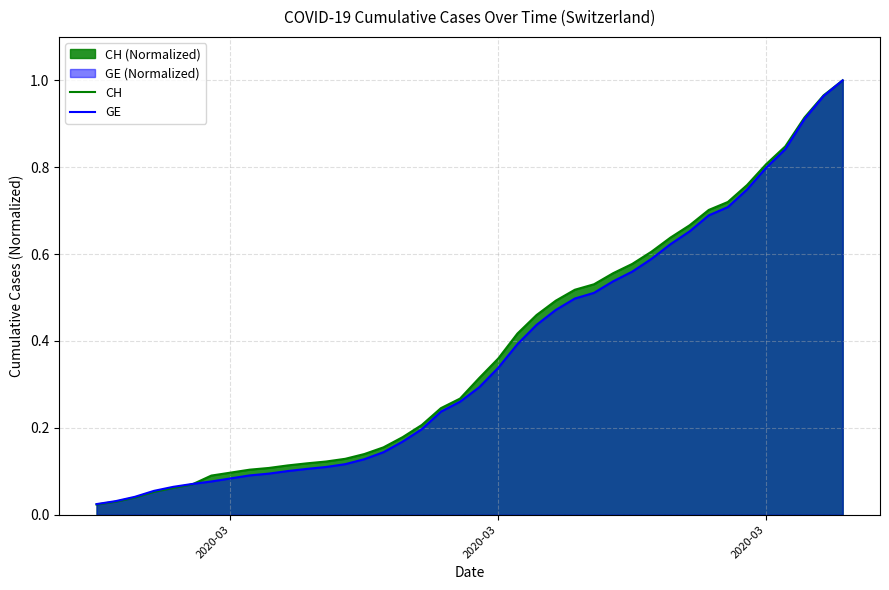

After their last crossing, which series has the higher values: CH or GE?

CH